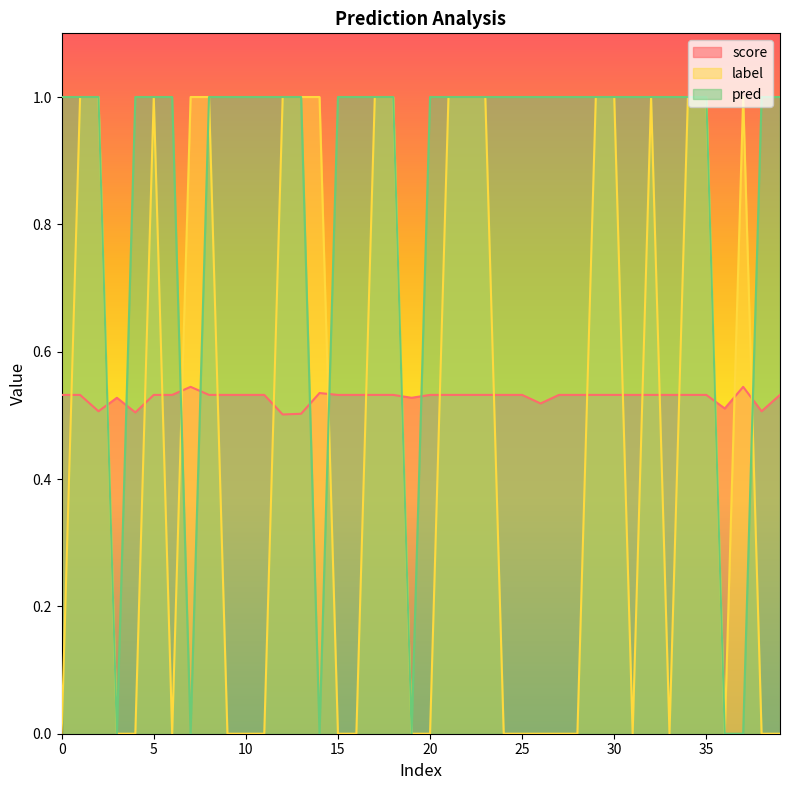

True or false: pred has a value of 1.0 at 26.

True